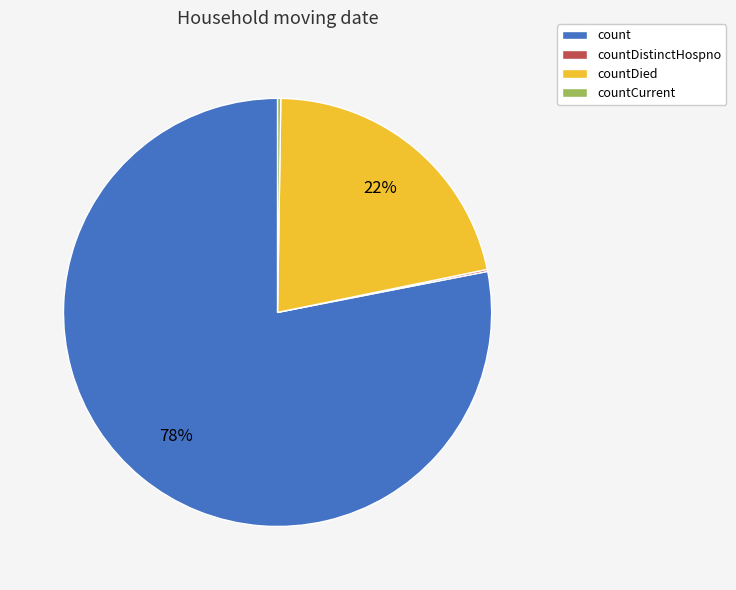

To the nearest percent, what portion does count represent?

78%